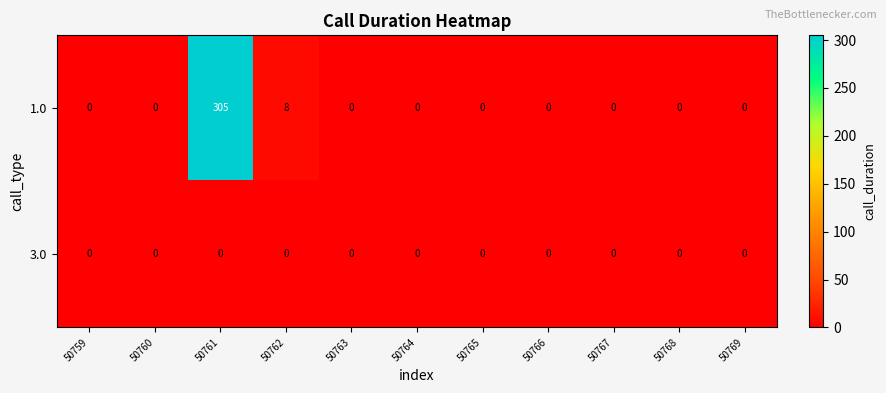

The 1.0 series shows 0 at 50767. True or false?

True